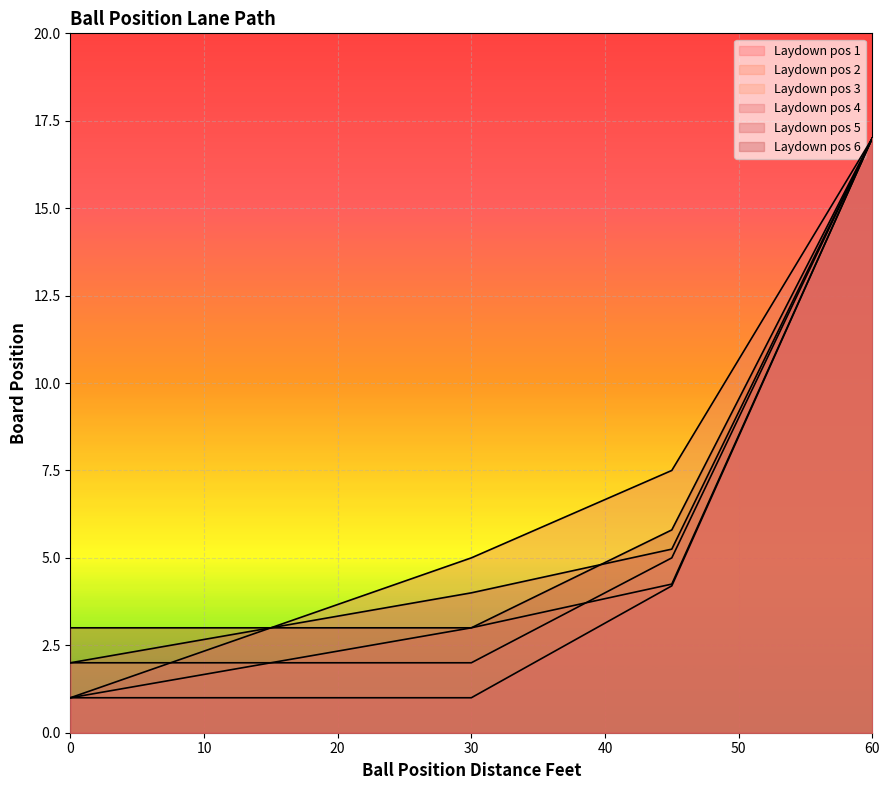

How many values in the Laydown pos 6 series exceed 3?

8